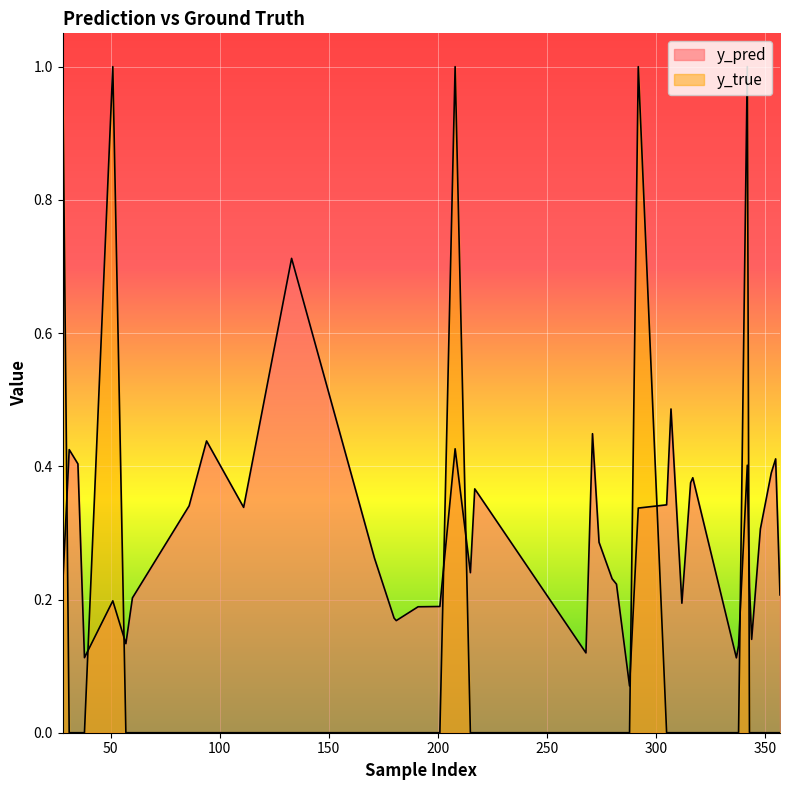

Which series has the largest range (max minus min)?

y_true